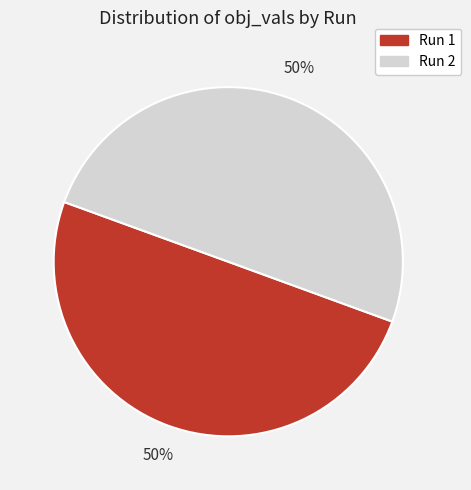

What percentage is the Run 1 slice, to the nearest percent?

50%